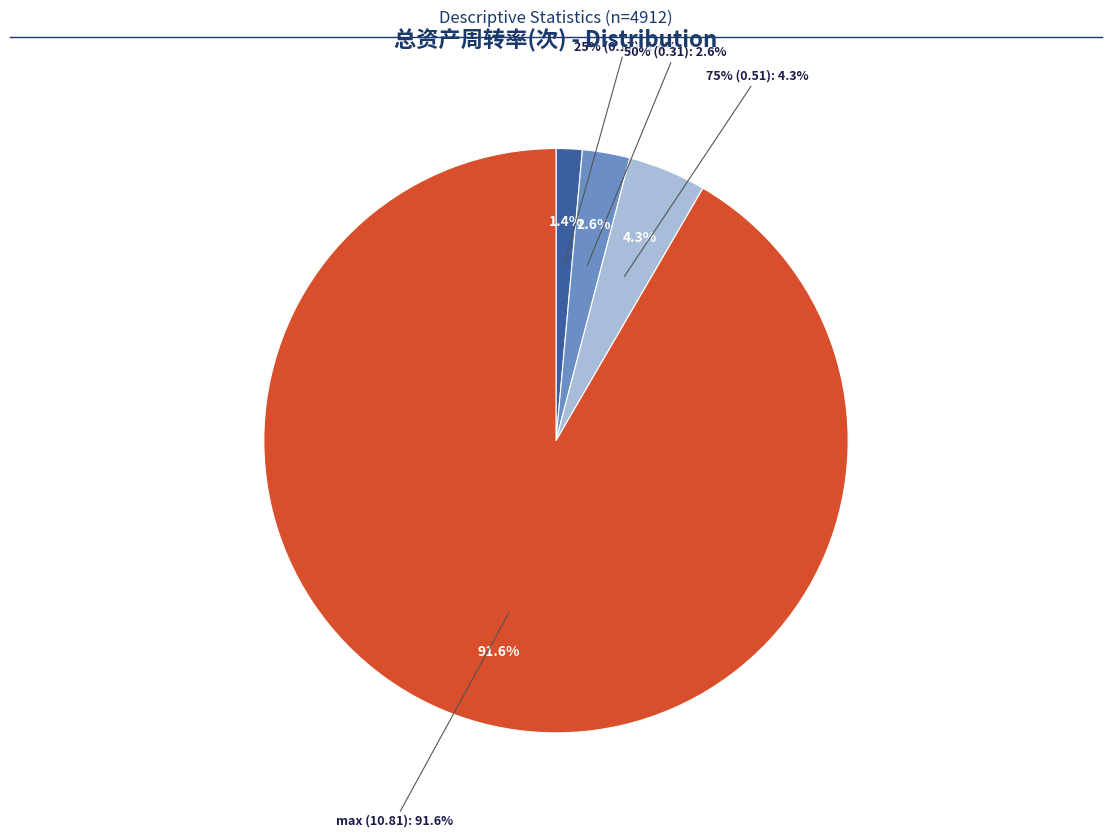

To the nearest percent, what is the difference between the largest and smallest slice percentages?

90%